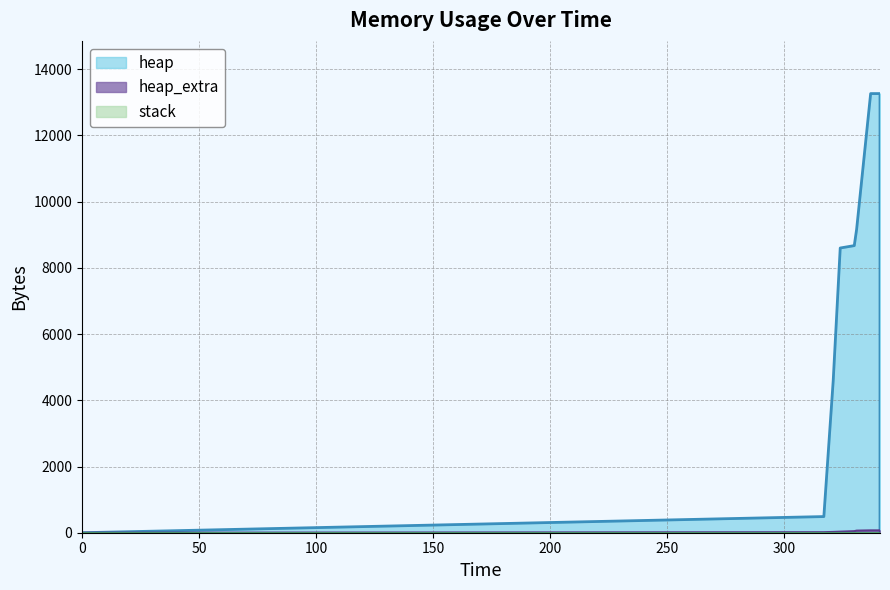

Is it true that heap_extra equals 24 at 321?

True